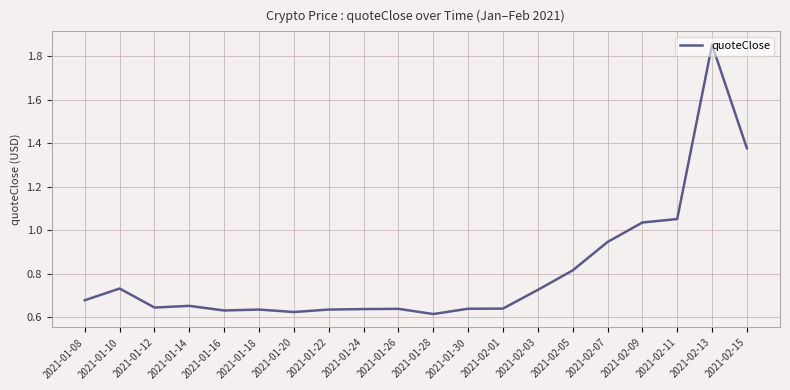

The chart shows a value of 0.2 at 2021-01-24. True or false?

False